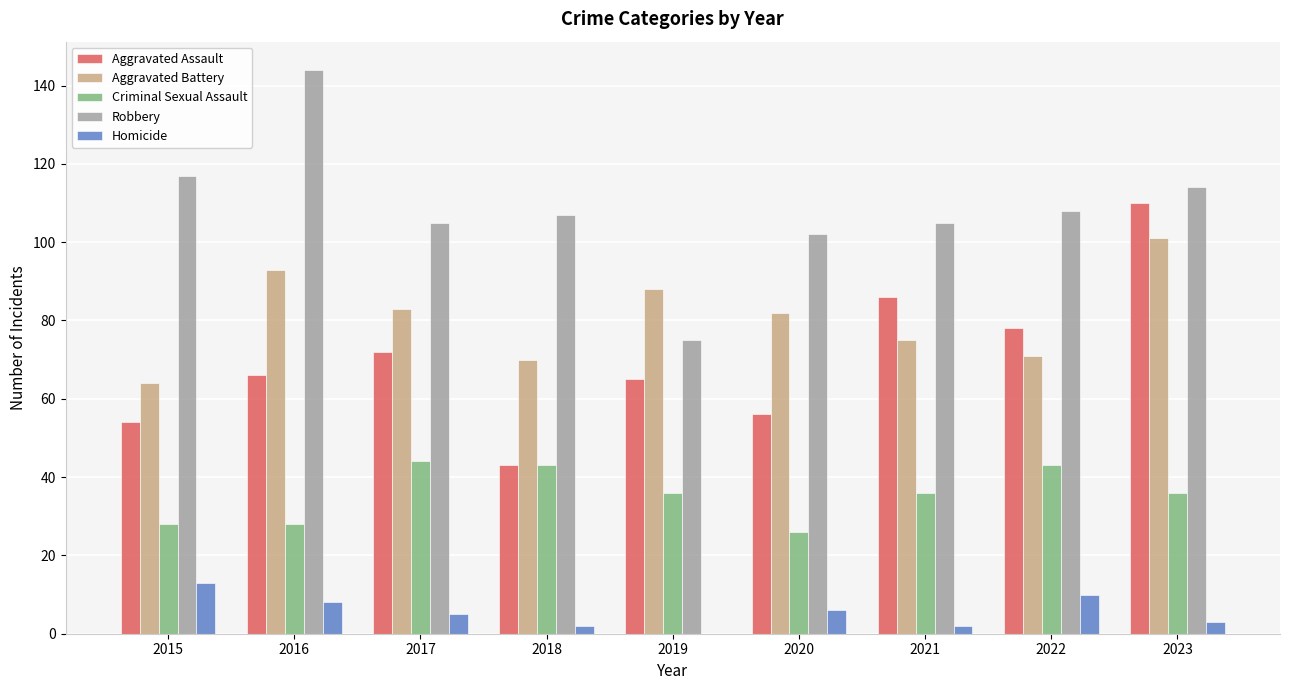

Read the Homicide value at 2015.

13